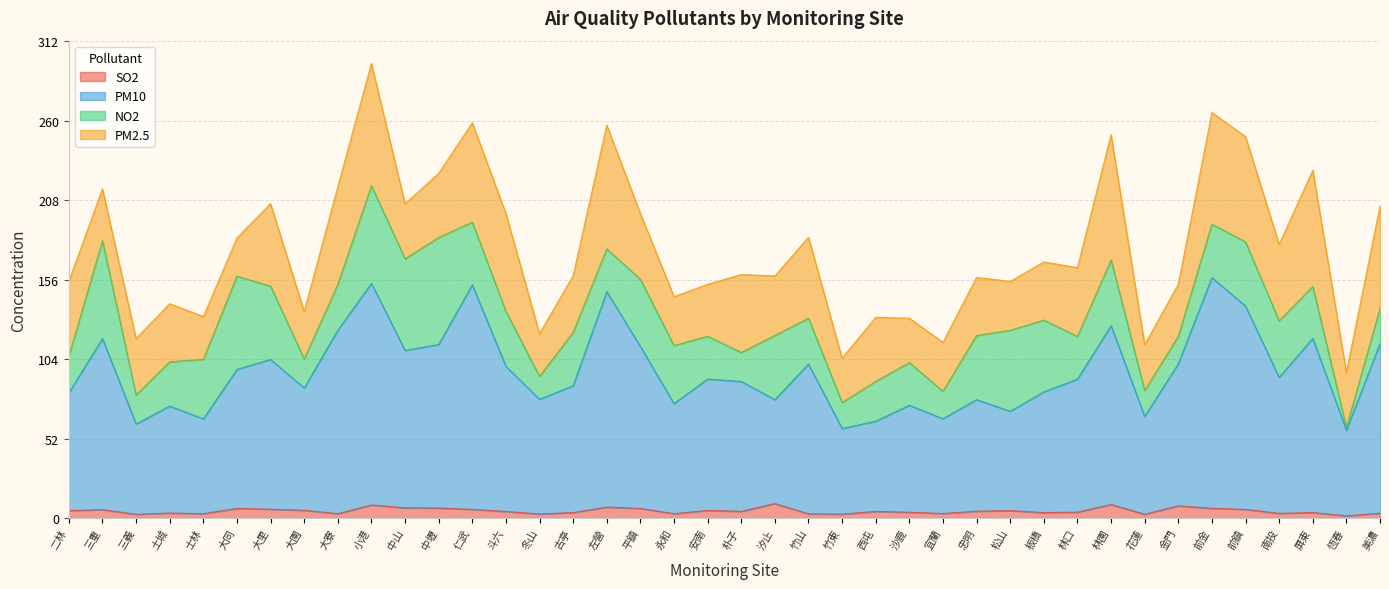

Is the value of PM10 at 松山 greater than the value of SO2 at 斗六?

Yes